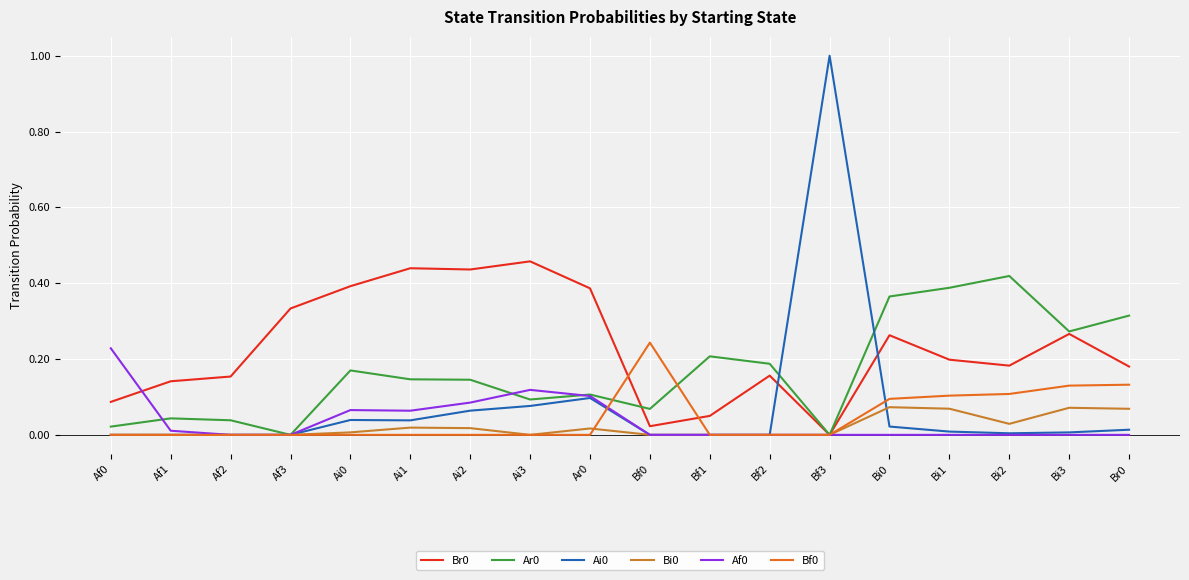

Which series has the largest total across all categories?

Br0